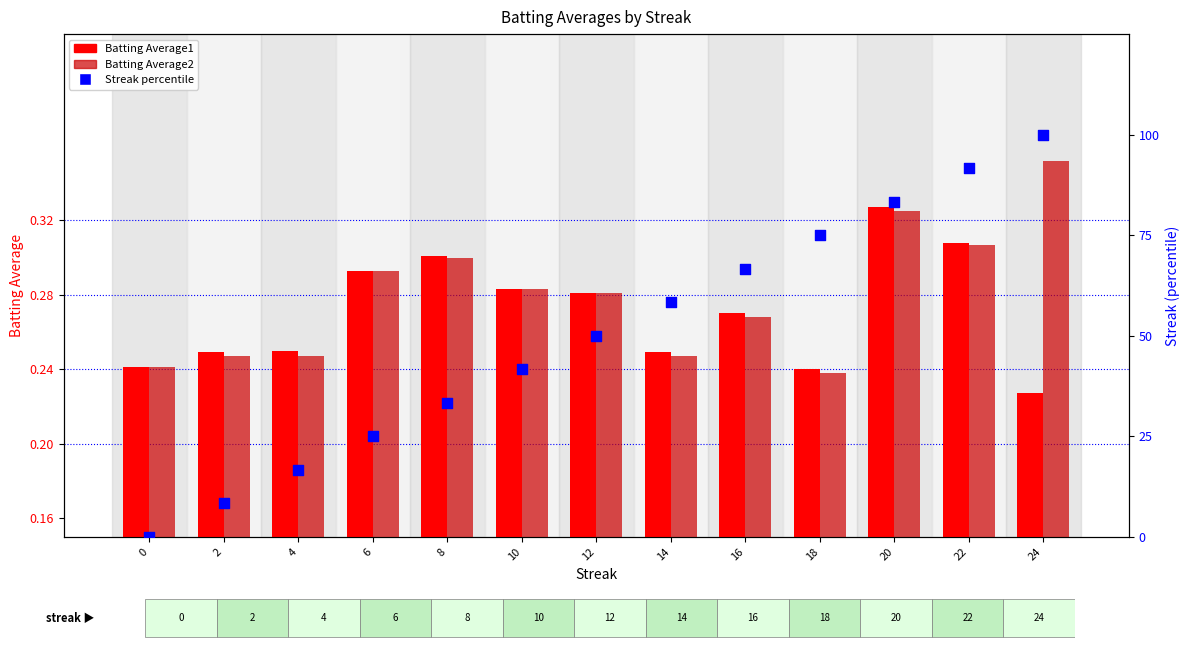

At which category is the sum across all series the highest?

24